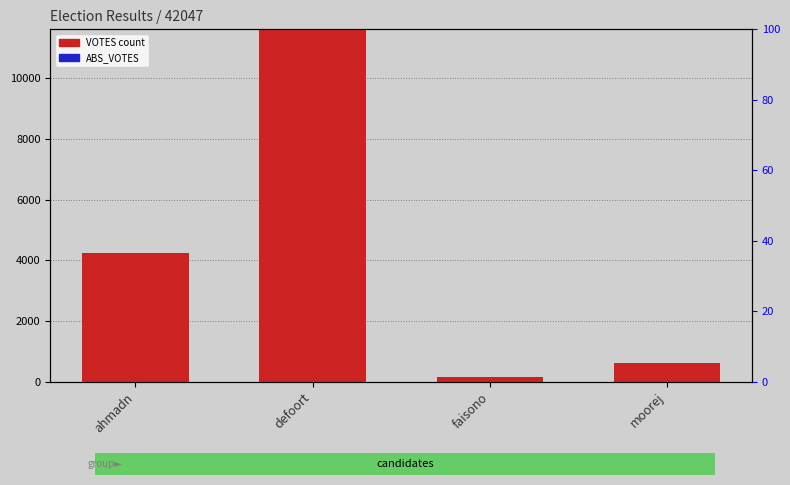

Are the bars horizontal?

No